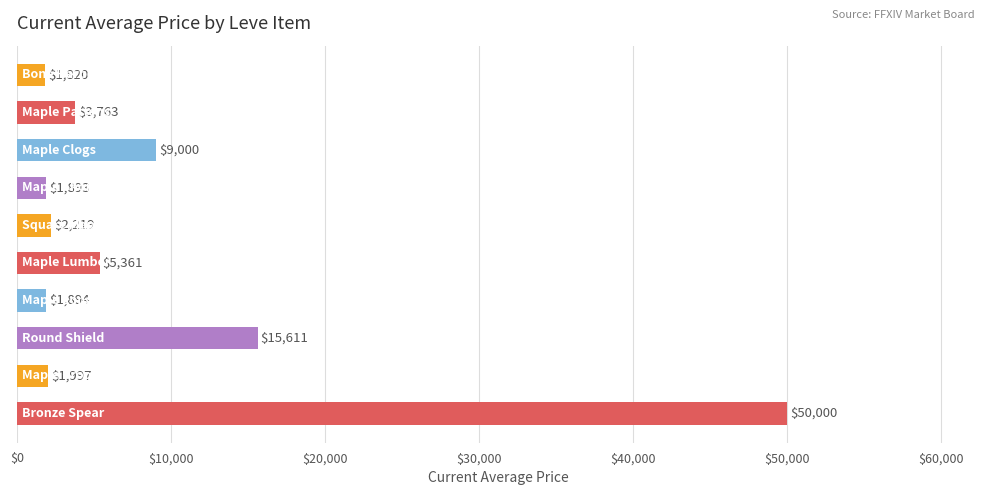

What is the maximum value shown in the chart?

50000